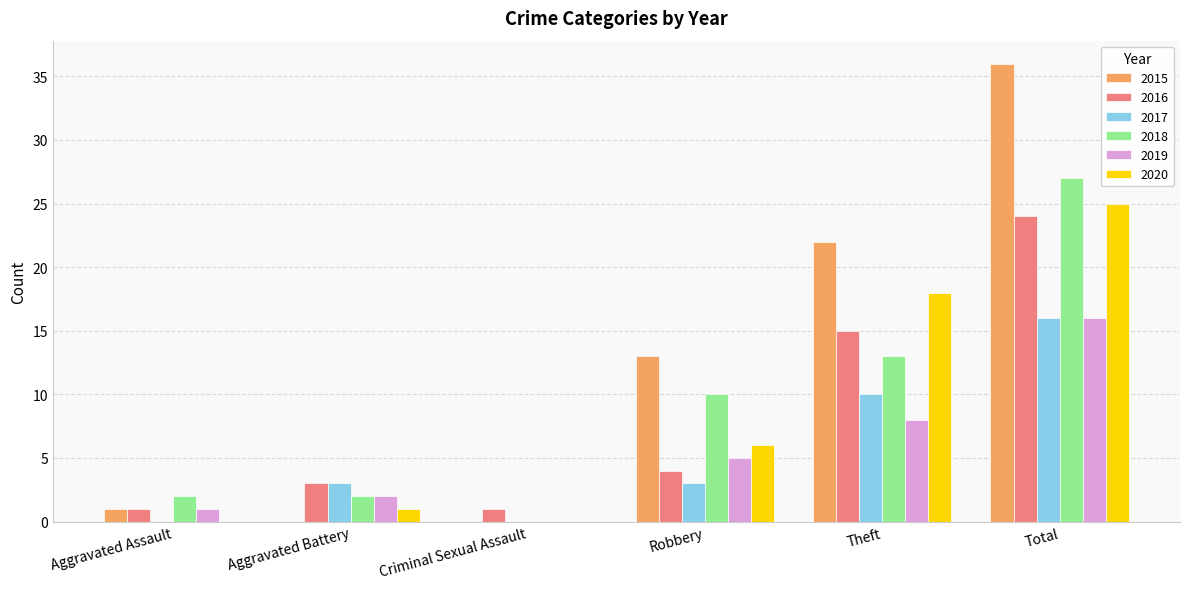

True or false: 2019 has a value of 1 at Aggravated Assault.

True